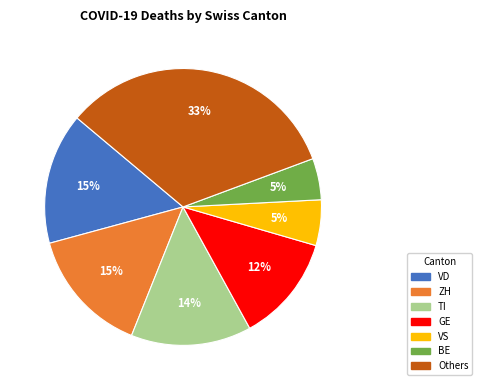

Does any single category account for the majority?

No